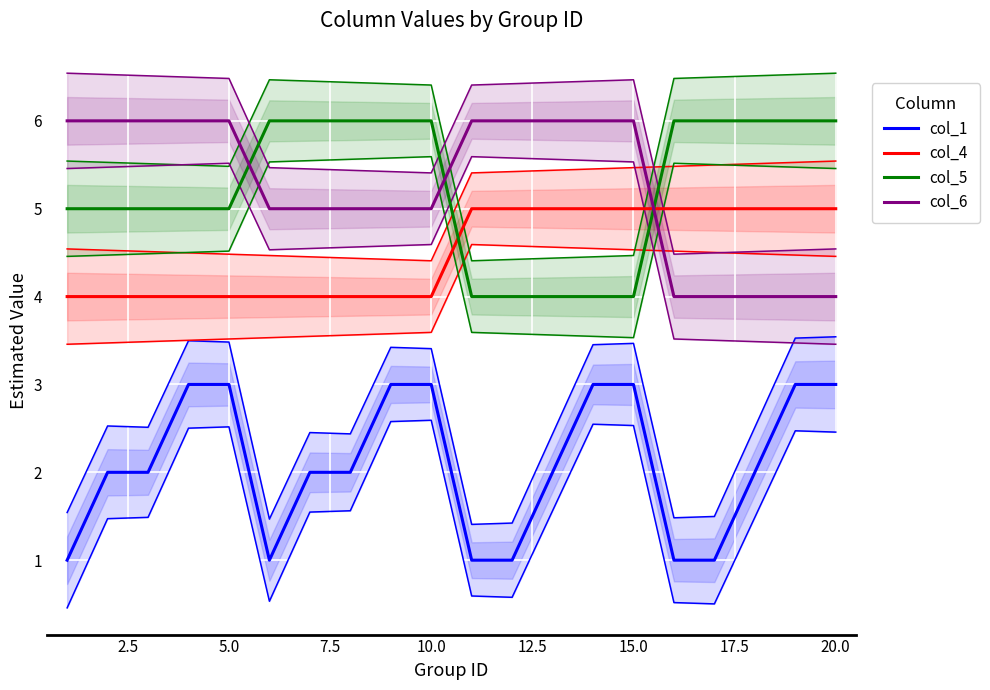

The col_1 series shows 2 at 2.5. True or false?

True